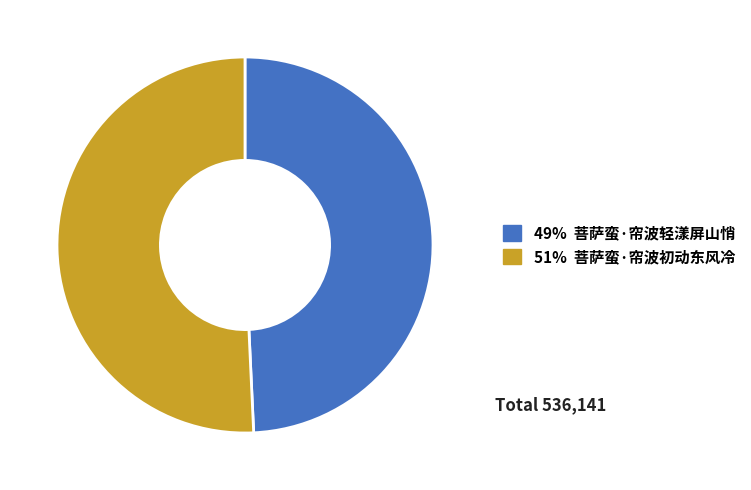

Does any single category account for the majority?

Yes